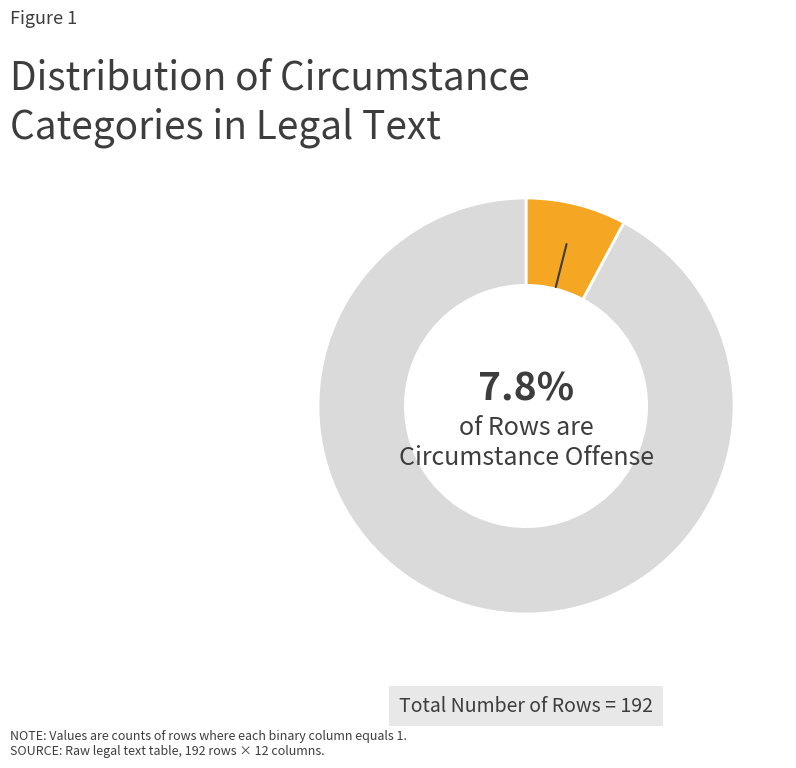

How many slices are in this pie chart?

2